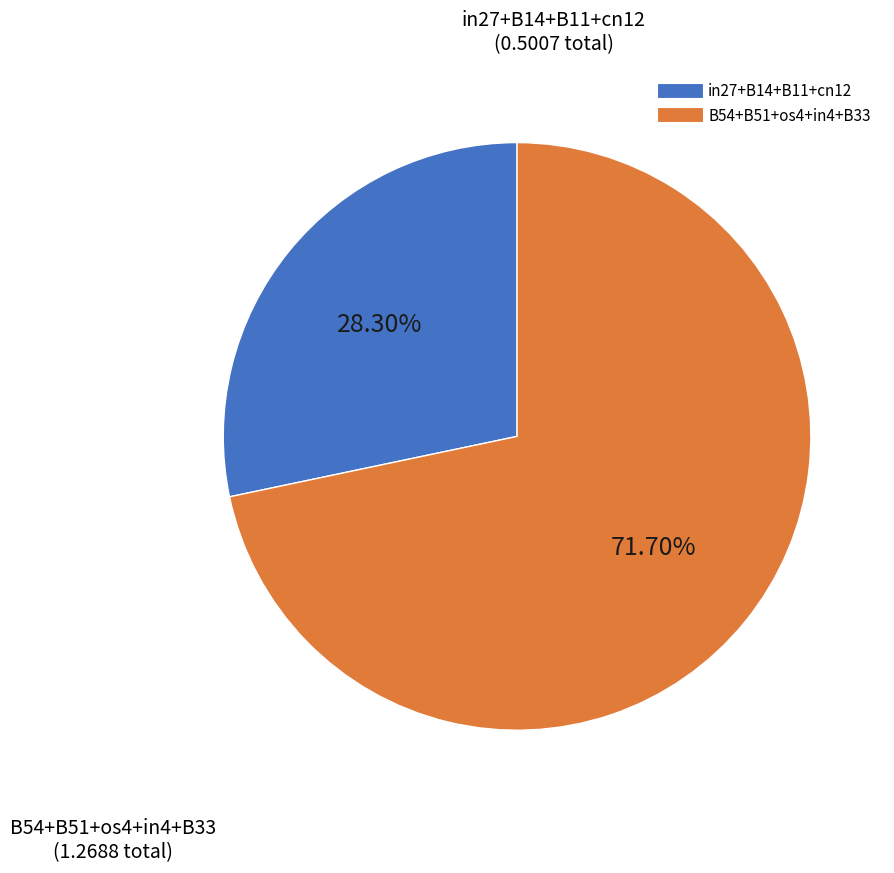

Is there any slice that represents more than half of the pie?

Yes